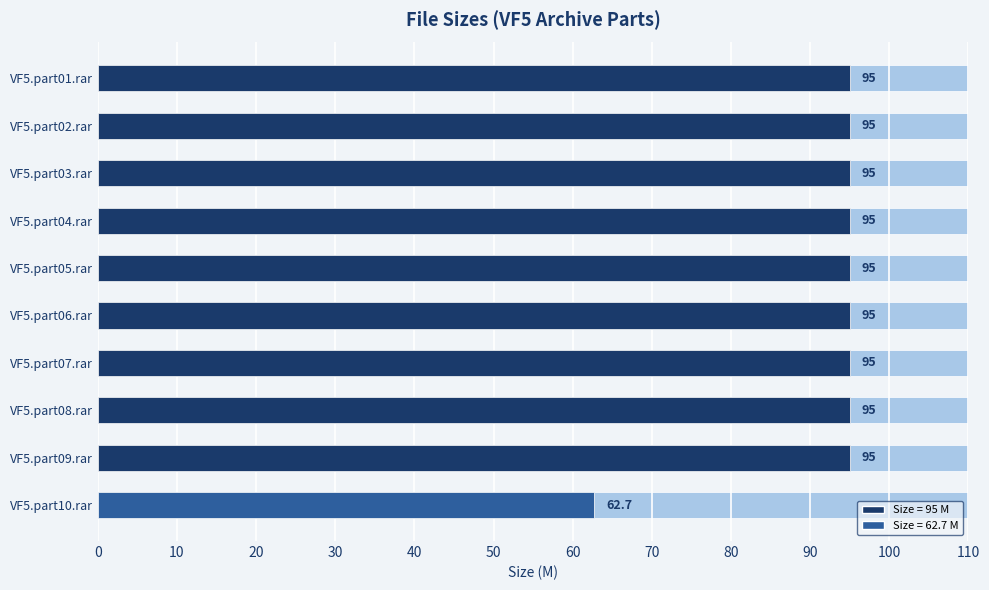

How many bars are there in total?

10